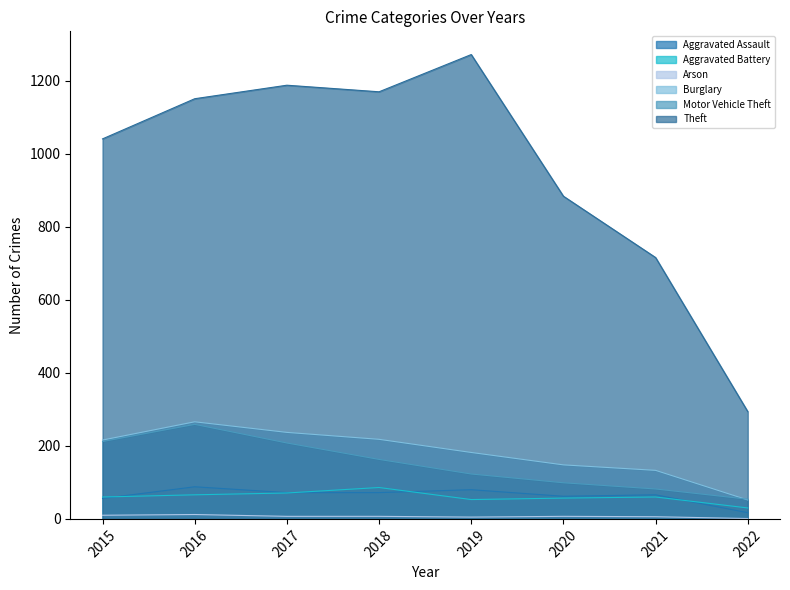

What is the difference between the Aggravated Assault values at 2022 and 2021?

49